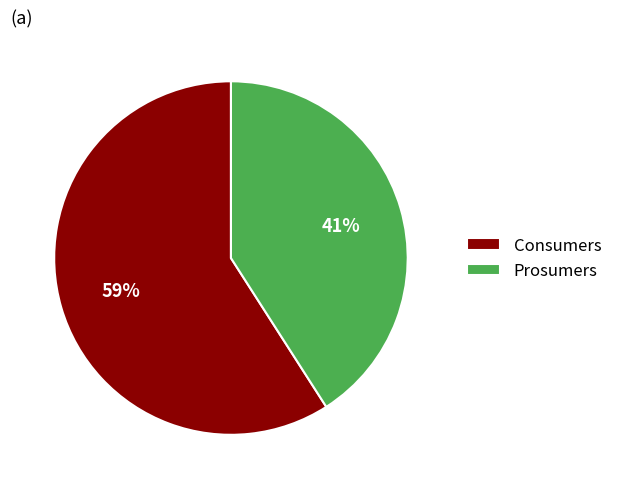

To the nearest percent, what is the difference between the largest and smallest slice percentages?

18%